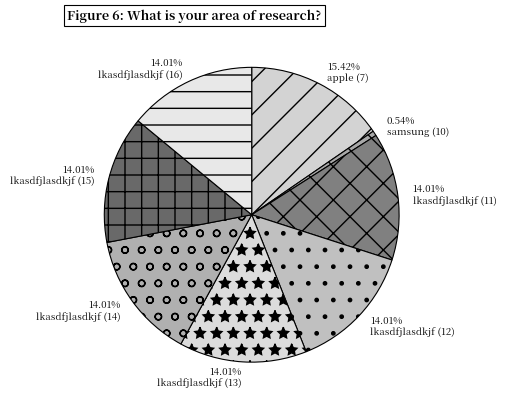

To the nearest percent, what is the difference between the largest and smallest slice percentages?

15%